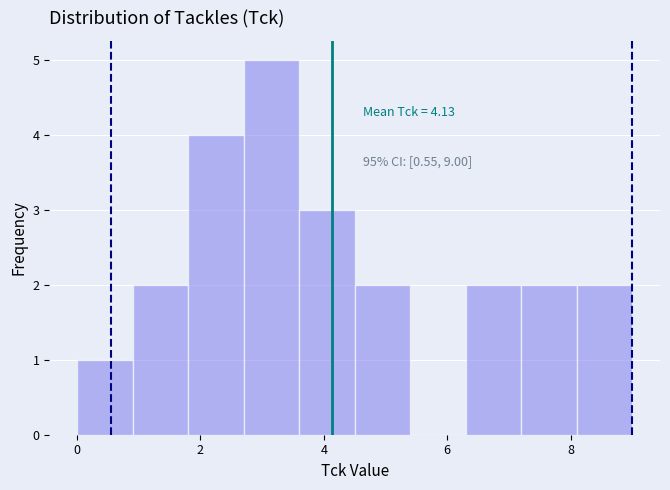

Over which range of the x-axis is the bar tallest?

2.7 to 3.6